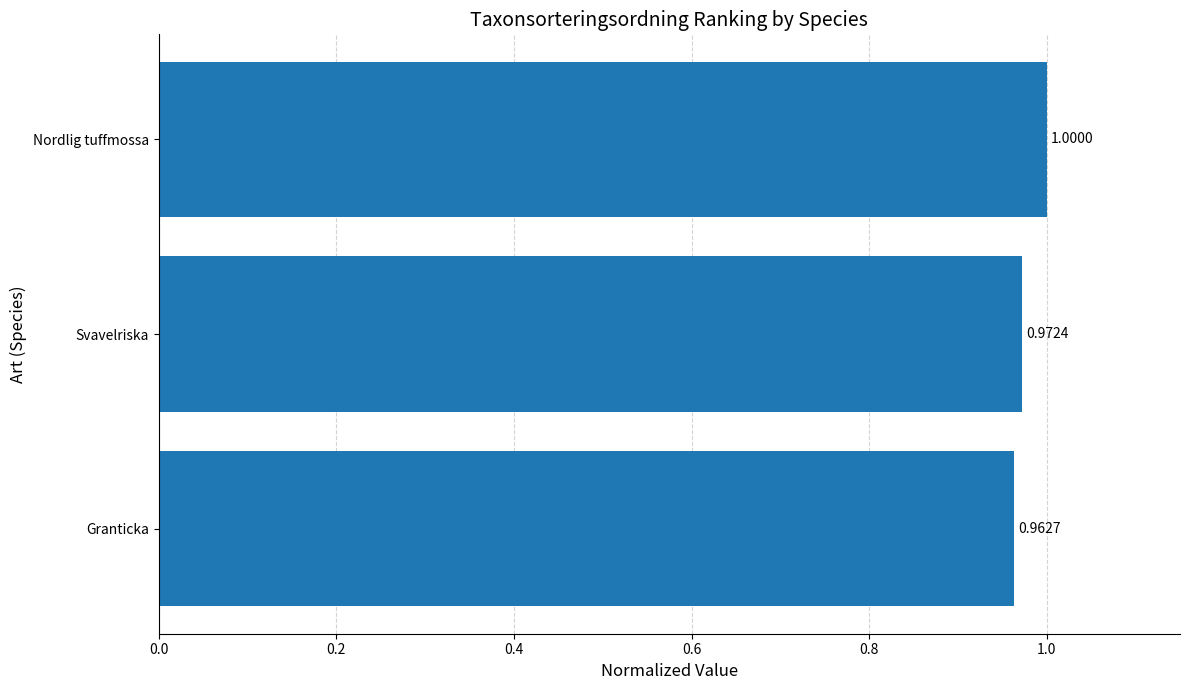

How many bars are there in total?

3